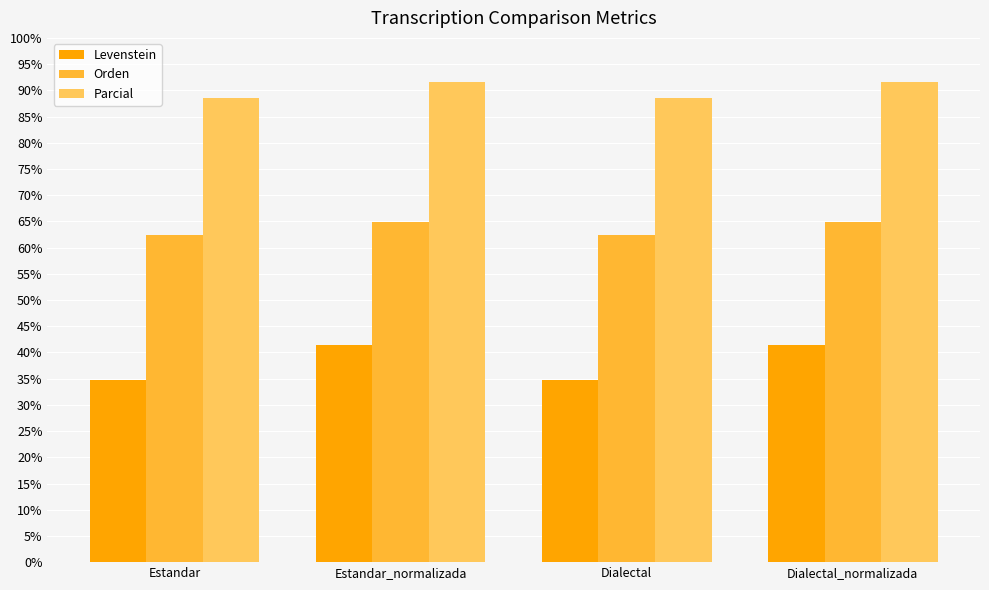

What is the difference between the highest and lowest values at Estandar_normalizada?

50.3